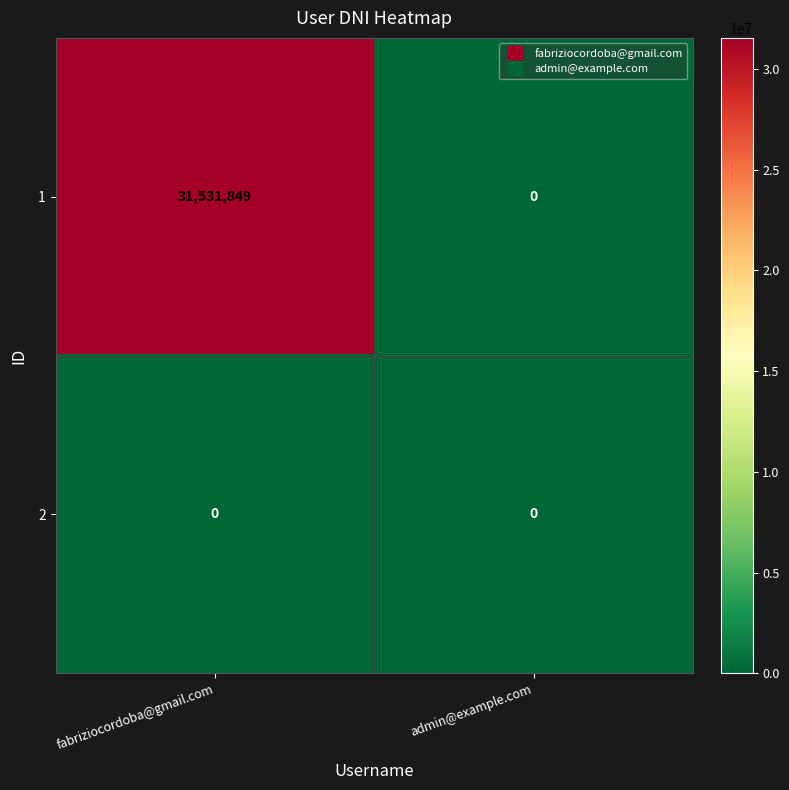

Reading left to right, what are all the values shown in this chart?

1: 31531849	0
2: 0	0